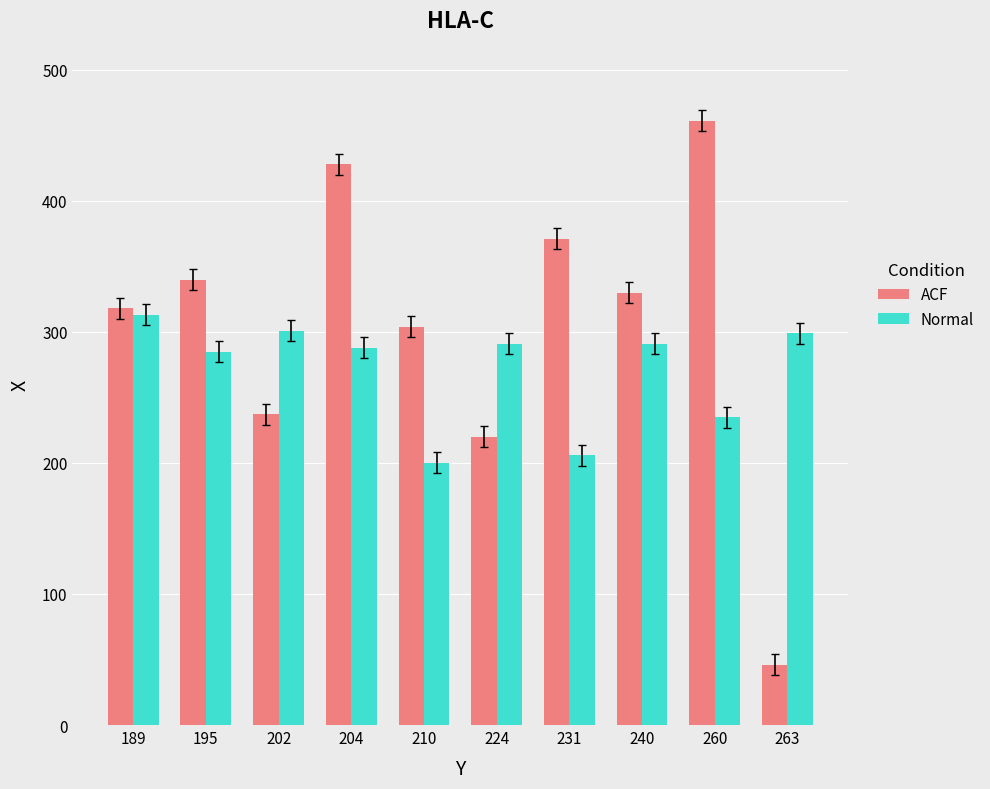

Does the chart contain any negative values?

No